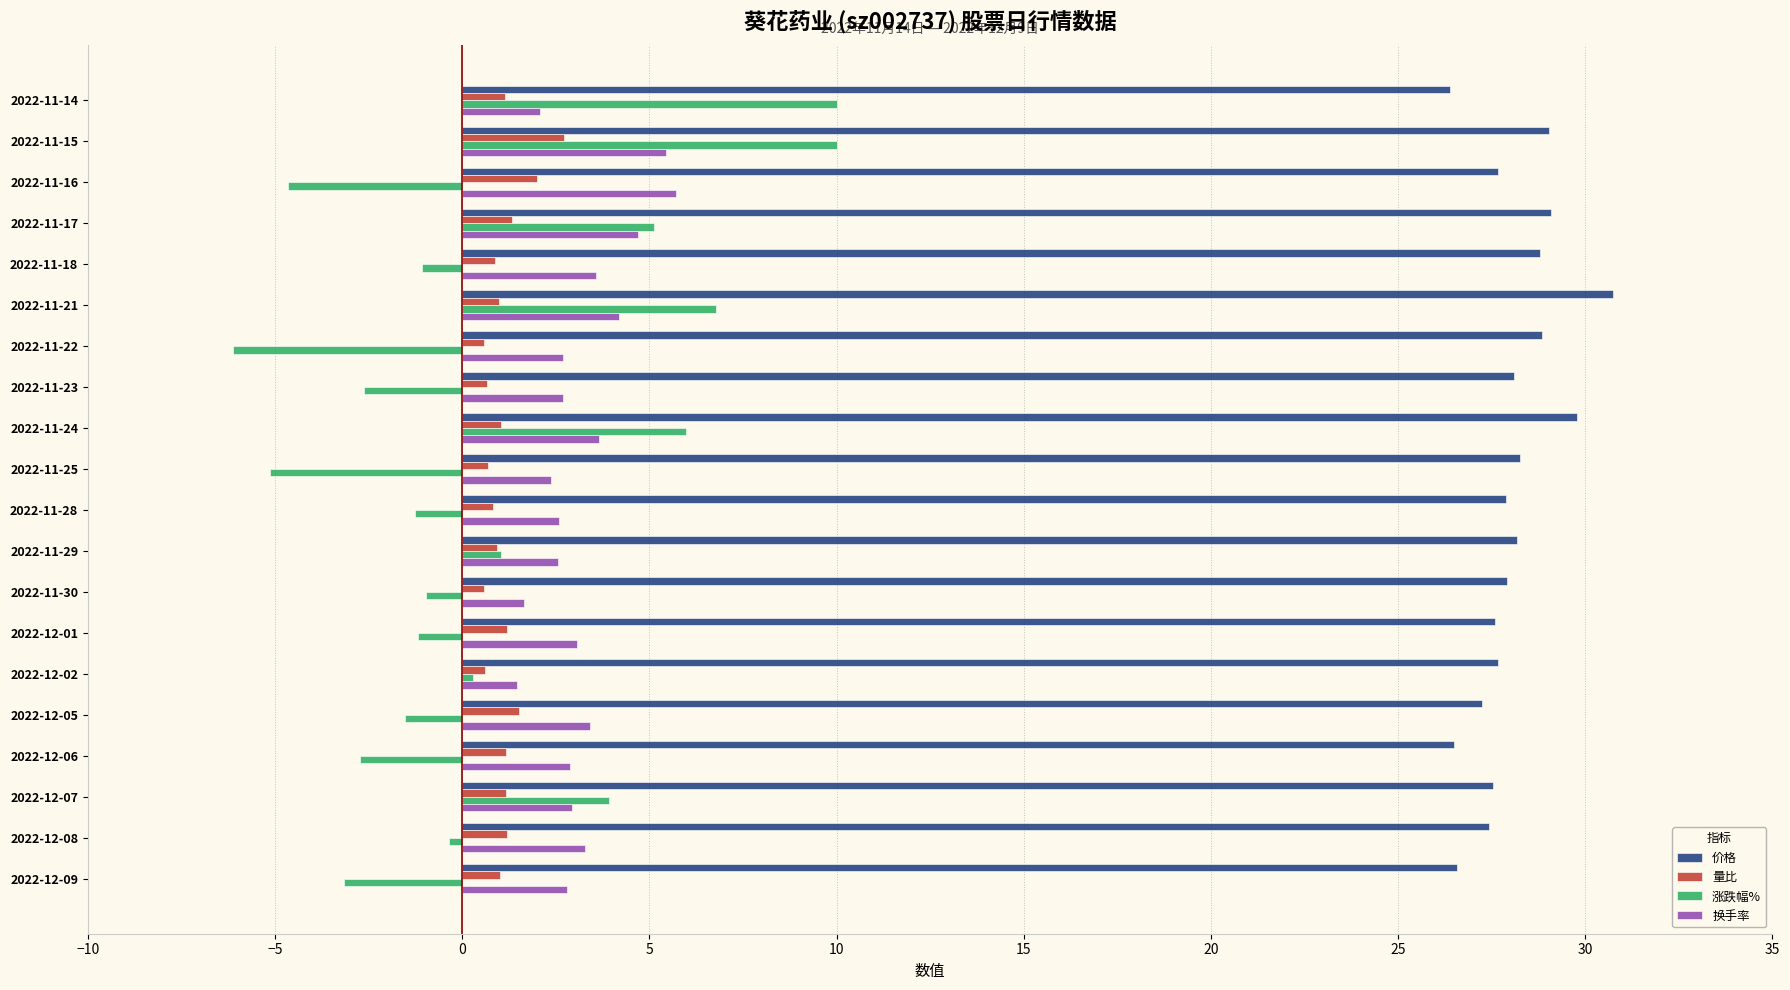

What is the difference between the second highest and minimum values in the 价格 series?

3.4